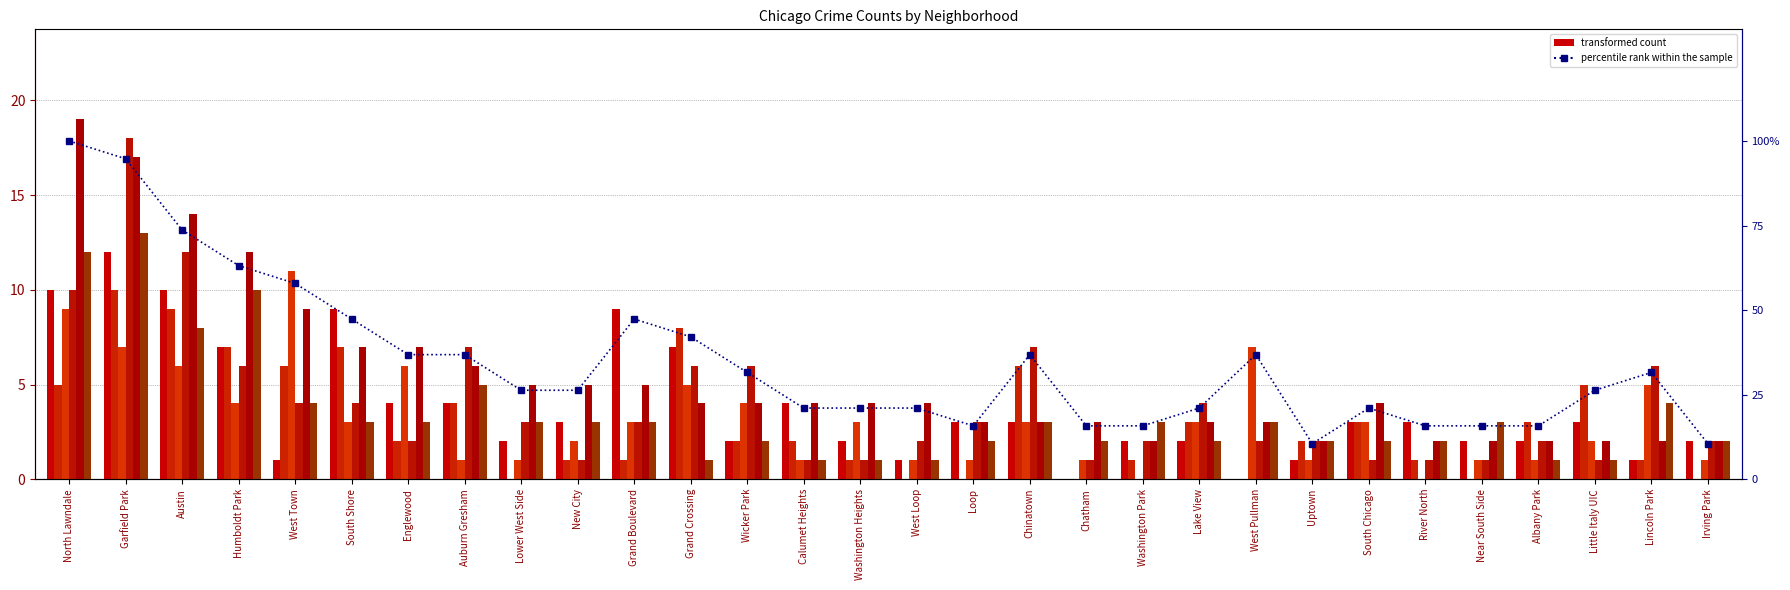

At which label does September 2021 first exceed 3?

North Lawndale